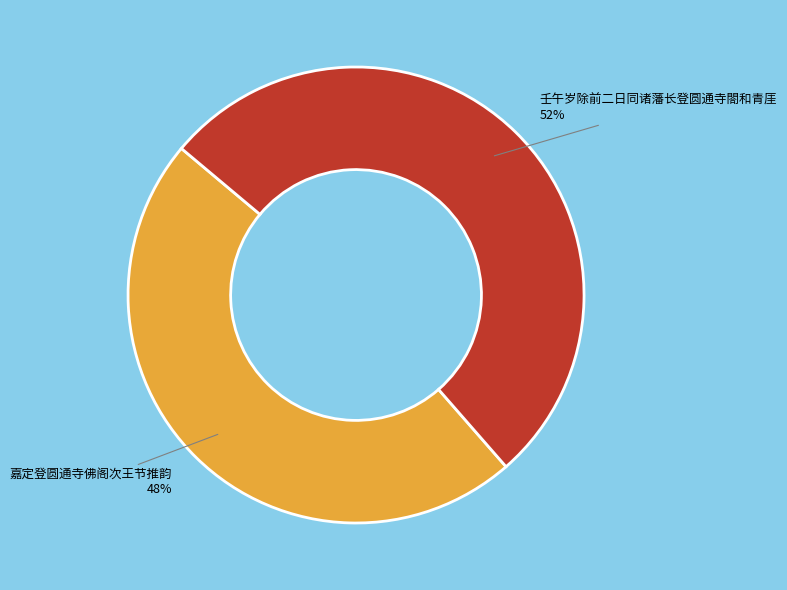

To the nearest percent, what portion does 壬午岁除前二日同诸藩长登圆通寺閤和青厓 represent?

52%